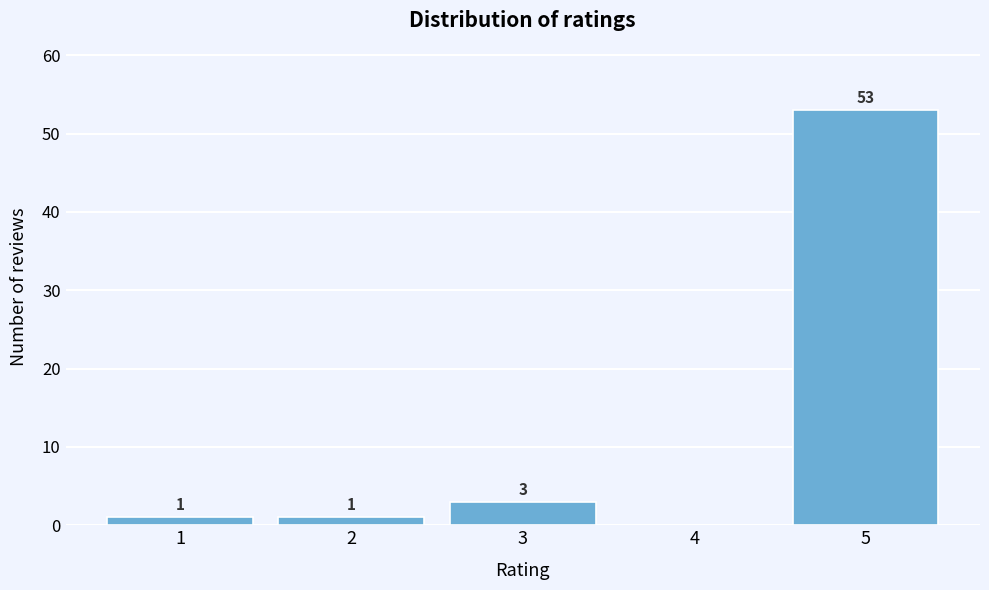

Reading left to right, transcribe all the data shown in this chart.

1=1	2=1	3=3	4=0	5=53